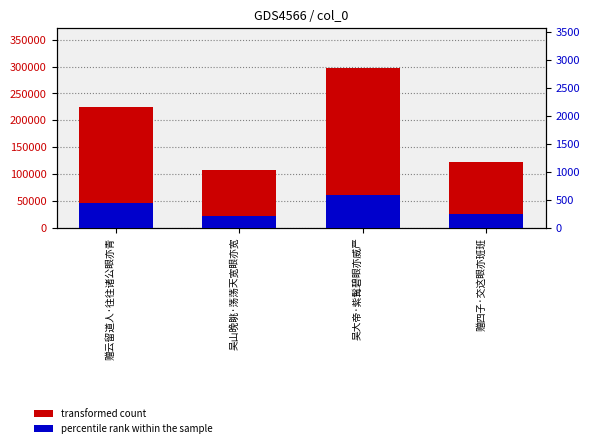

At 吴大帝·紫髯碧眼亦威严, list the series in order from largest to smallest.

transformed count, percentile rank within the sample